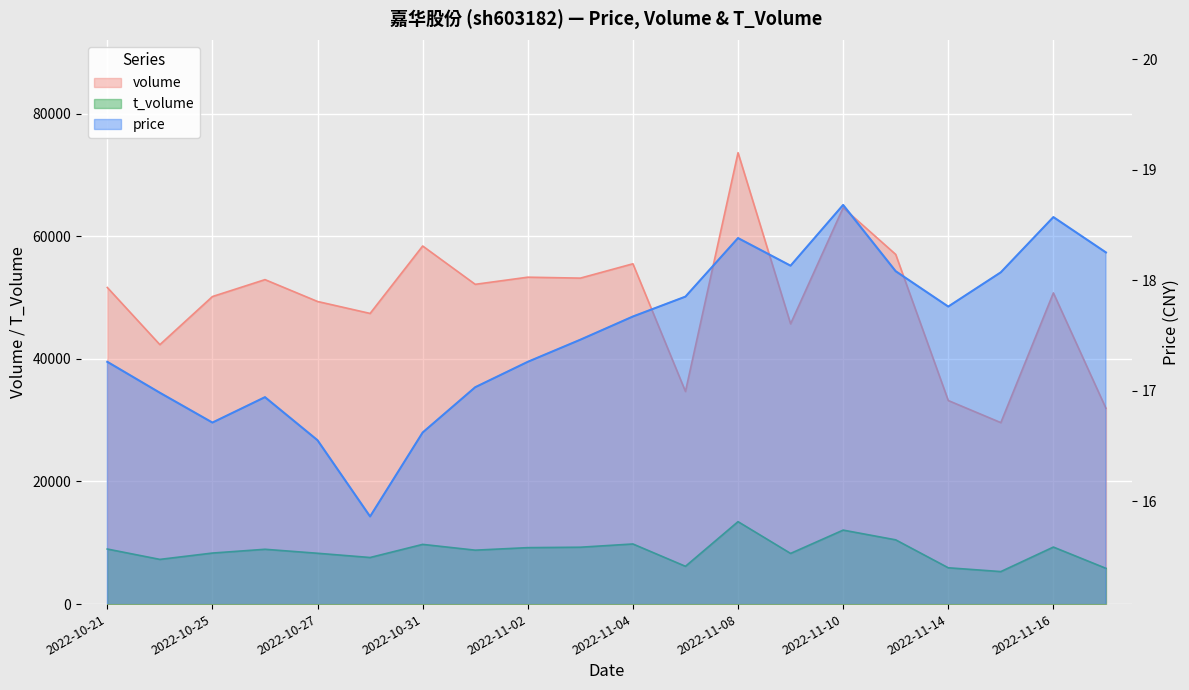

True or false: price and volume intersect in this chart.

False